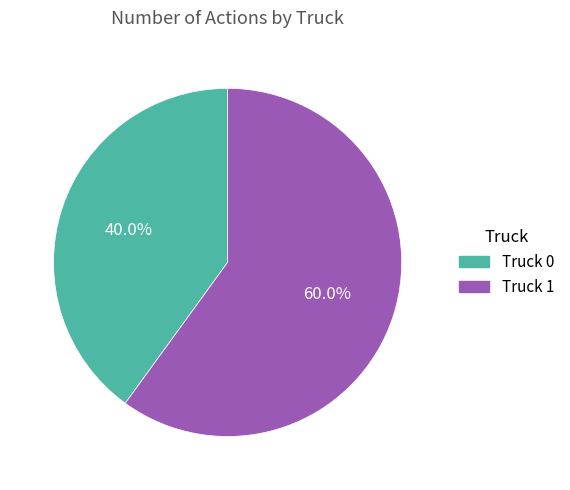

How many slices are in this pie chart?

2